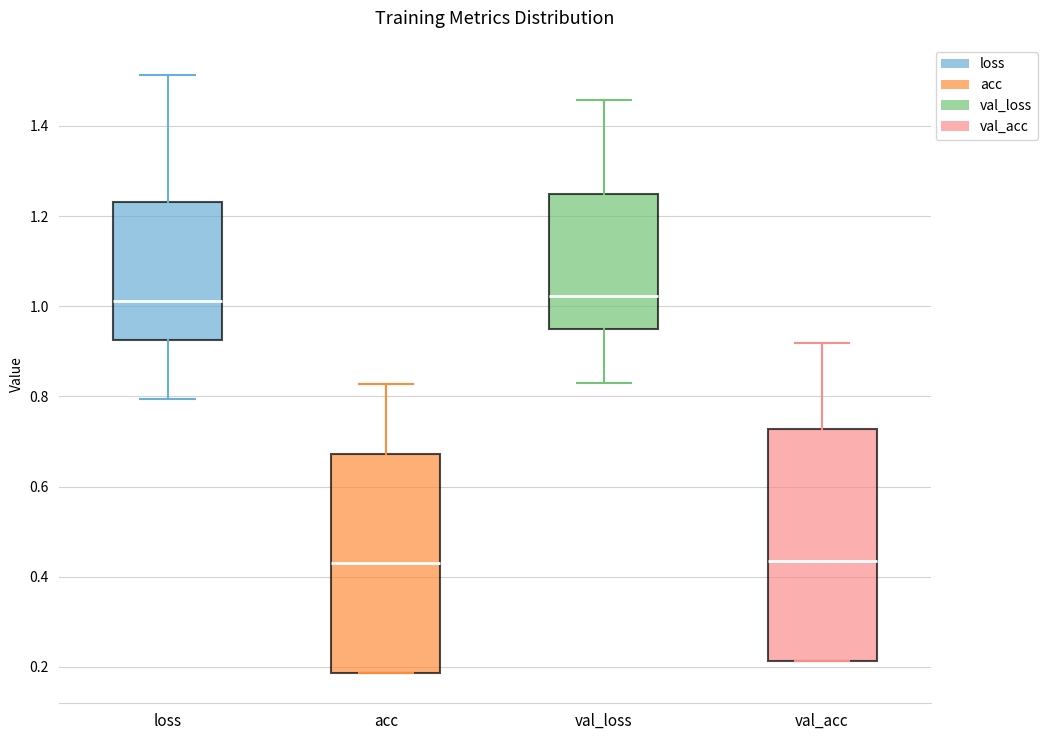

Reading left to right, transcribe this box plot: for each box, give where its median line is, the range the box spans, and where its two whiskers end, as read against the y-axis. The values are not printed on the chart, so give them approximately, as read against the axis.

loss: median 1.02, box 0.92 to 1.24, whiskers 0.80 to 1.52
acc: median 0.44, box 0.18 to 0.68, whiskers 0.18 to 0.82
val_loss: median 1.02, box 0.96 to 1.24, whiskers 0.84 to 1.46
val_acc: median 0.44, box 0.22 to 0.72, whiskers 0.22 to 0.92